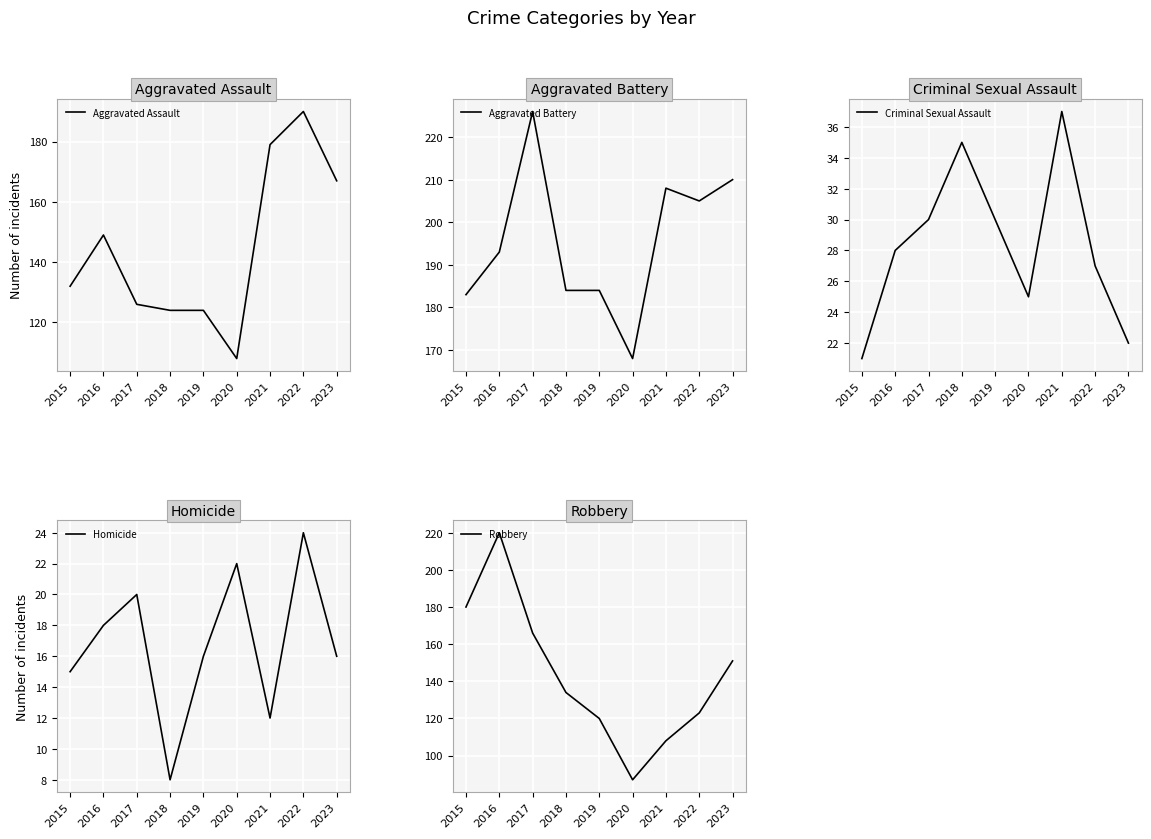

True or false: Robbery has a value of 334 at 2016.

False